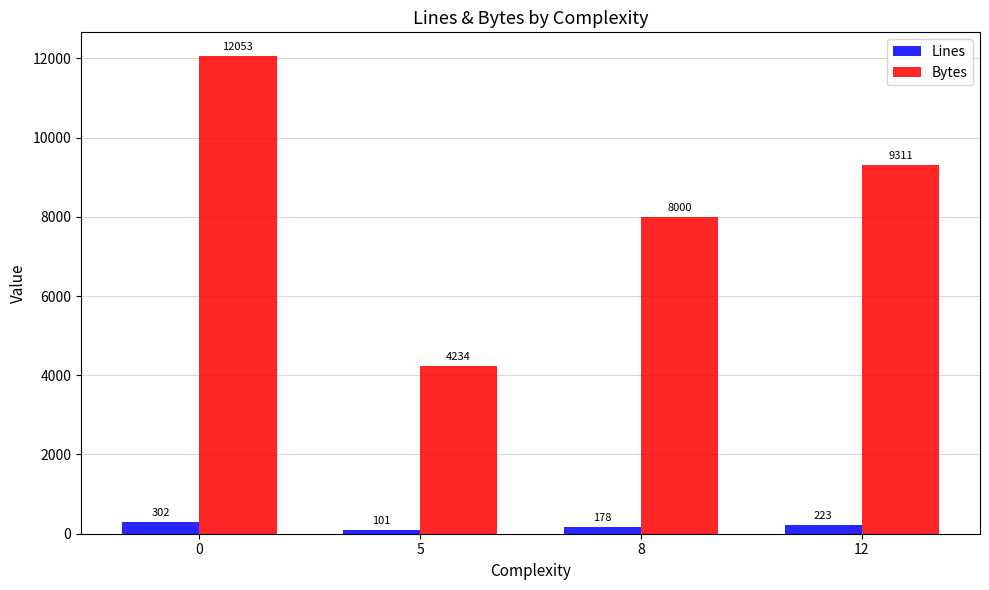

What is the average value of the Bytes series?

8400